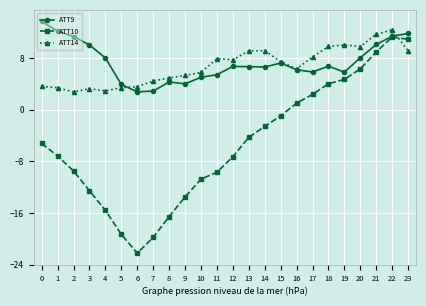

Is it true that ATT9 equals 5.5 at 2?

False